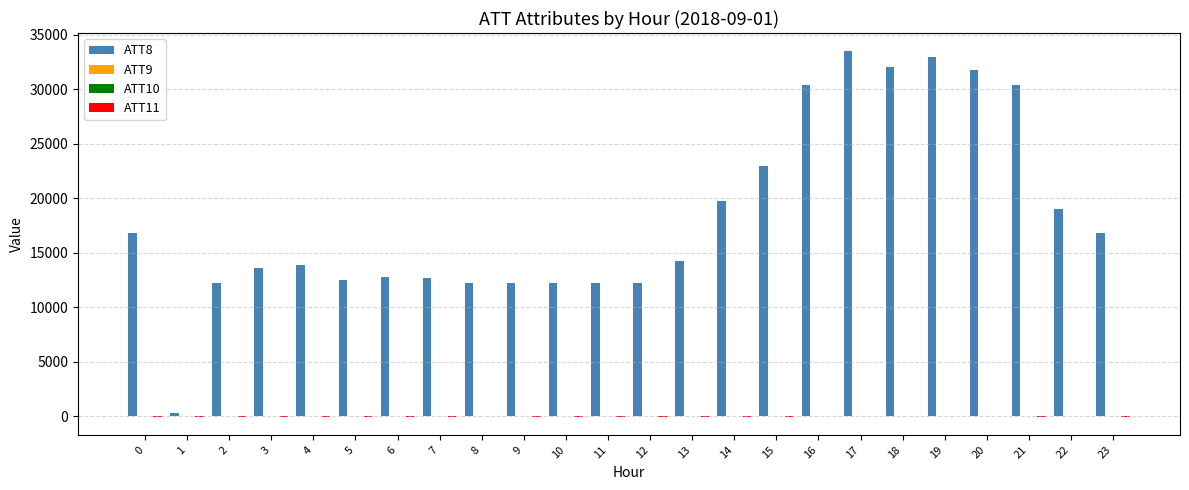

What is the maximum value shown in the chart?

33500.0